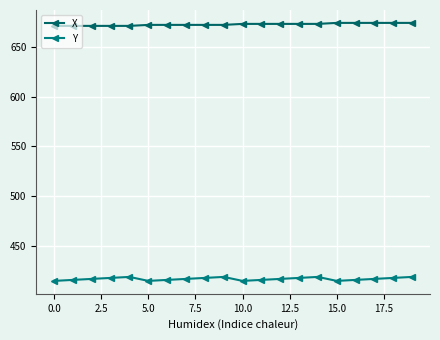

How many lines are shown in the chart?

2